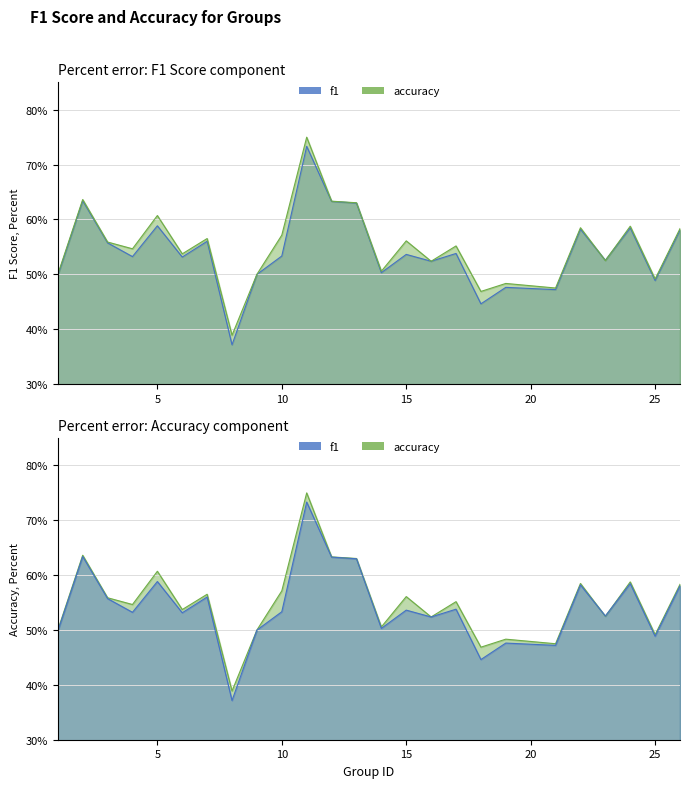

Reading left to right, what are all the values shown in this chart?

f1: 1=0.5	2=0.6	3=0.6	4=0.5	5=0.6	6=0.5	7=0.6	8=0.4	9=0.5	10=0.5	11=0.7	12=0.6	13=0.6	14=0.5	15=0.5	16=0.5	17=0.5	18=0.4	19=0.5	21=0.5	22=0.6	23=0.5	24=0.6	25=0.5	26=0.6
accuracy: 1=0.5	2=0.6	3=0.6	4=0.5	5=0.6	6=0.5	7=0.6	8=0.4	9=0.5	10=0.6	11=0.8	12=0.6	13=0.6	14=0.5	15=0.6	16=0.5	17=0.6	18=0.5	19=0.5	21=0.5	22=0.6	23=0.5	24=0.6	25=0.5	26=0.6